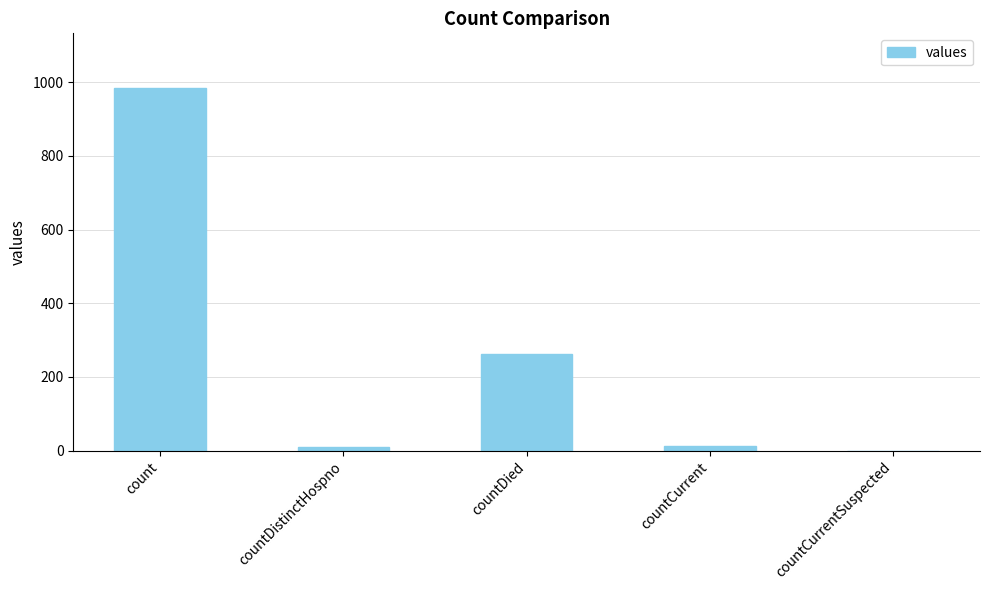

Between countDied and countCurrent, which is larger?

countDied